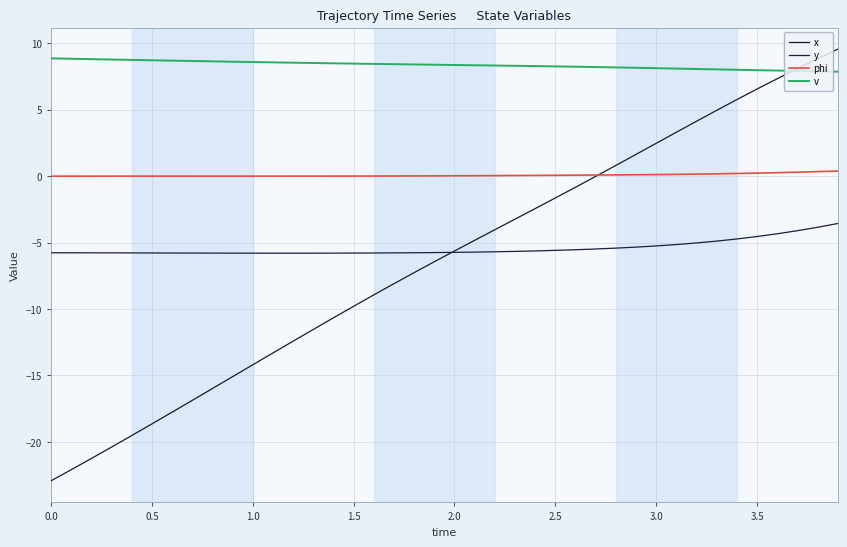

True or false: phi and x cross at least once.

True